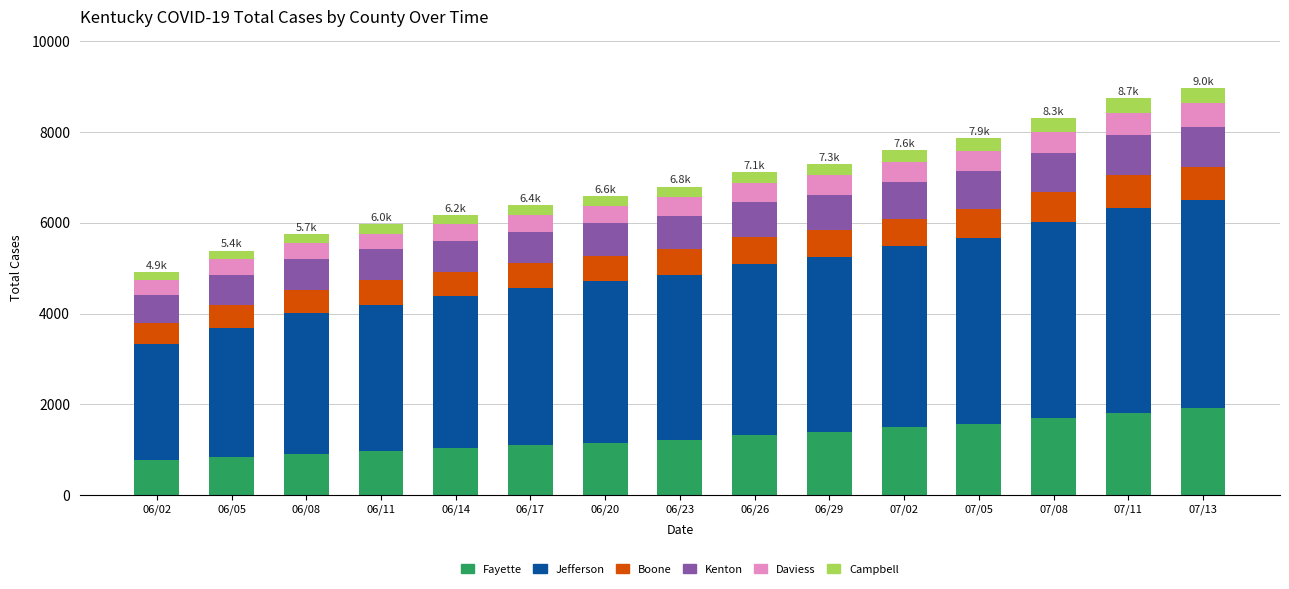

What is the lowest value of the Fayette series?

770